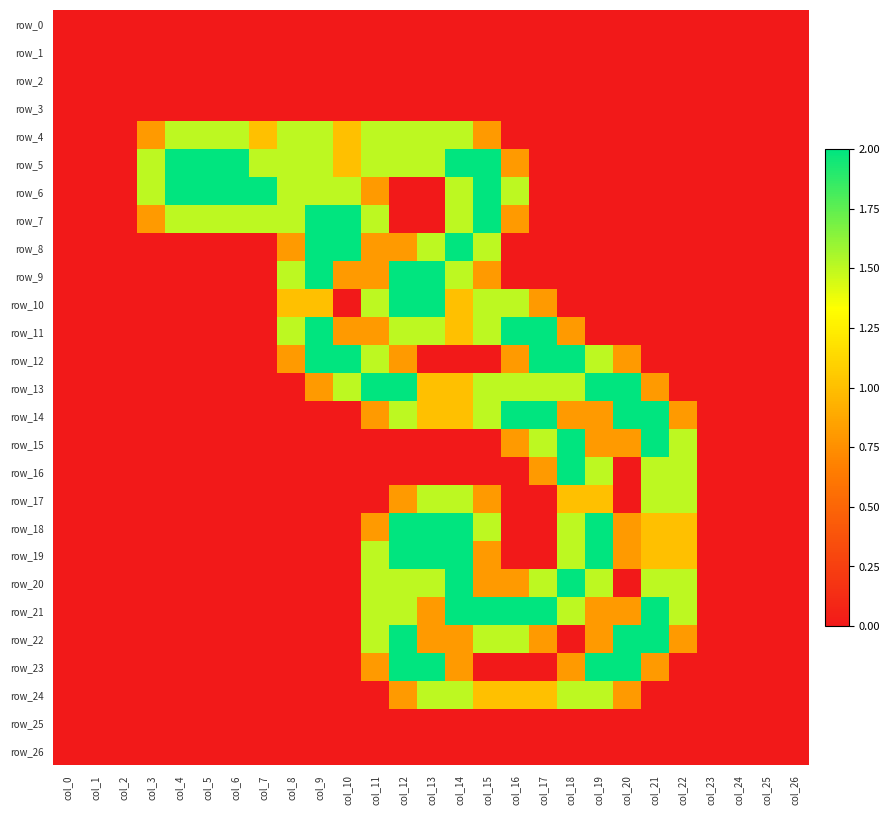

Between col_1 and col_21, which series saw the biggest shift?

row_14